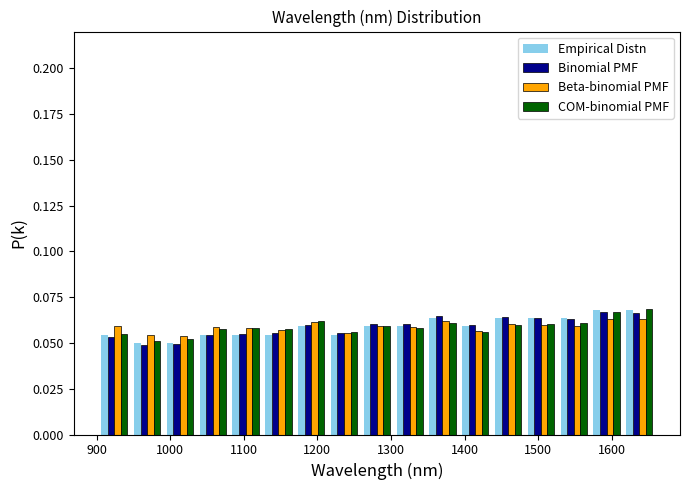

What is the height of the COM-binomial PMF bar covering 1210 to 1260 on the x-axis? Neither the bar edges nor the heights are printed on the chart, so give them approximately, as read against the axes.

0.055